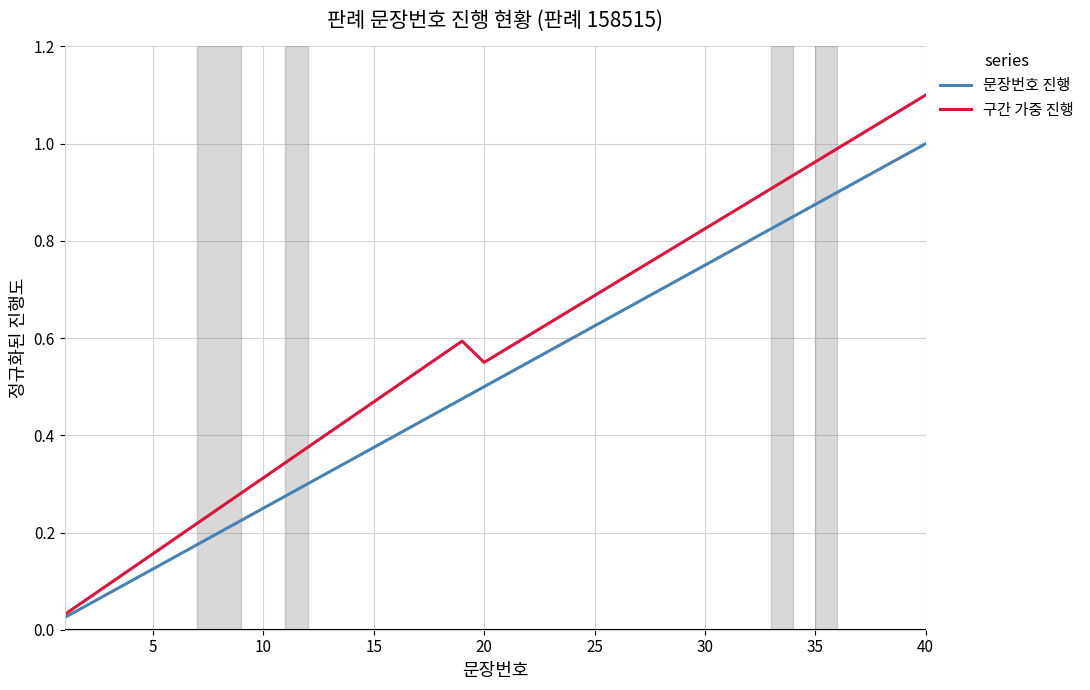

Which series has the widest spread of values?

구간 가중 진행